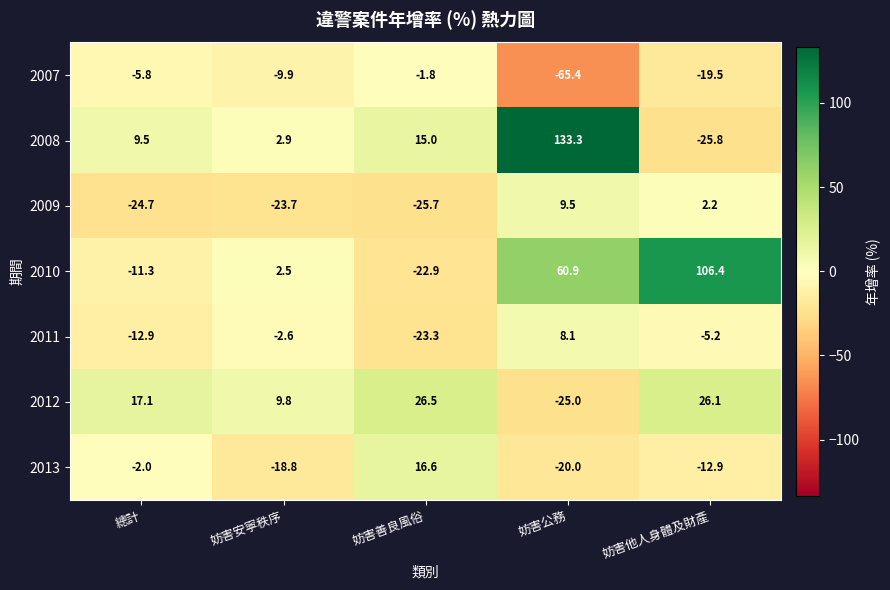

How many negative values does the 2008 series have?

1